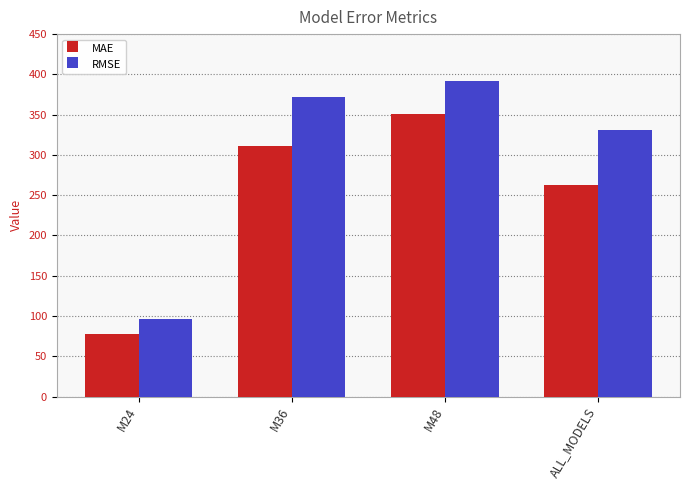

What is the maximum value for MAE?

351.0